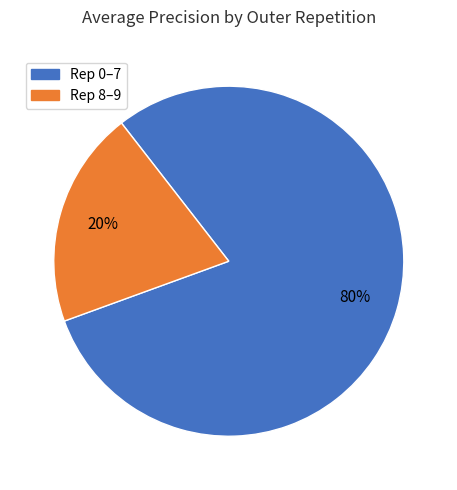

To the nearest percent, what portion does Rep 0–7 represent?

80%